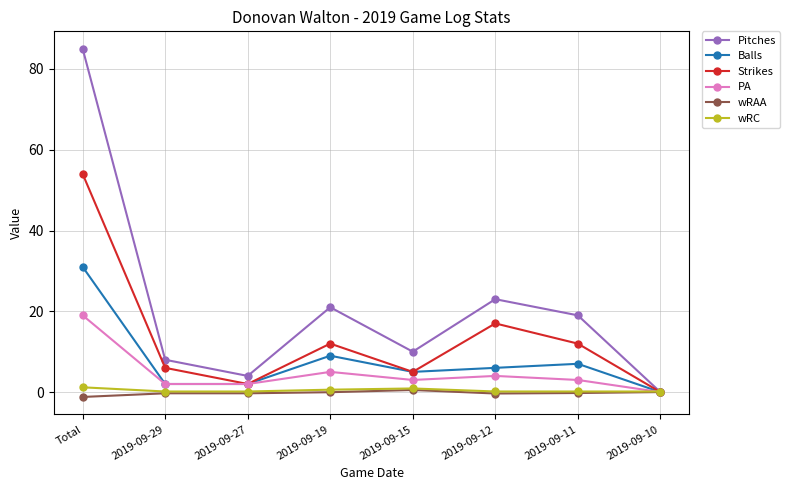

True or false: PA has a value of 3.0 at 2019-09-15.

True